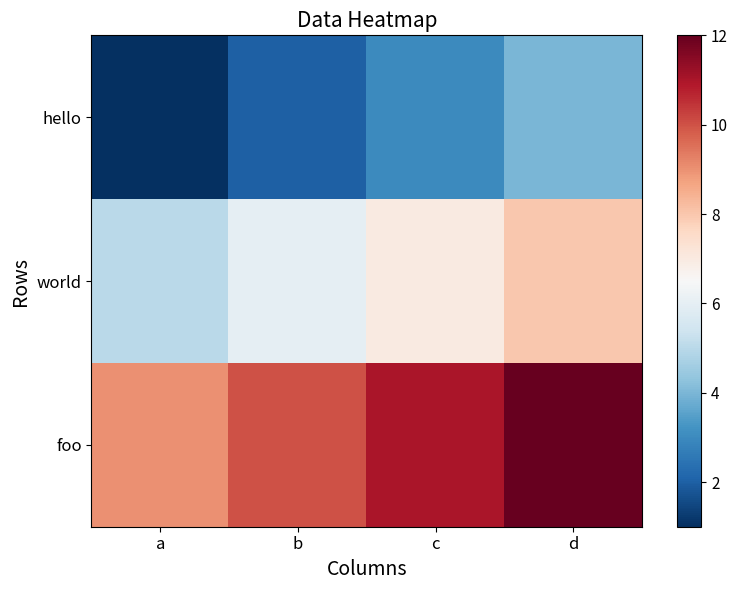

Between a and b, which is larger?

b